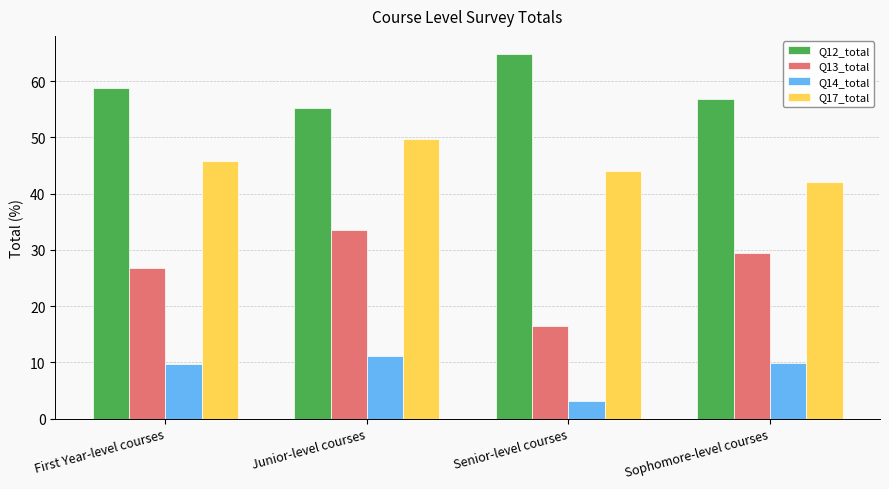

Which category has the highest value across all series?

Senior-level courses